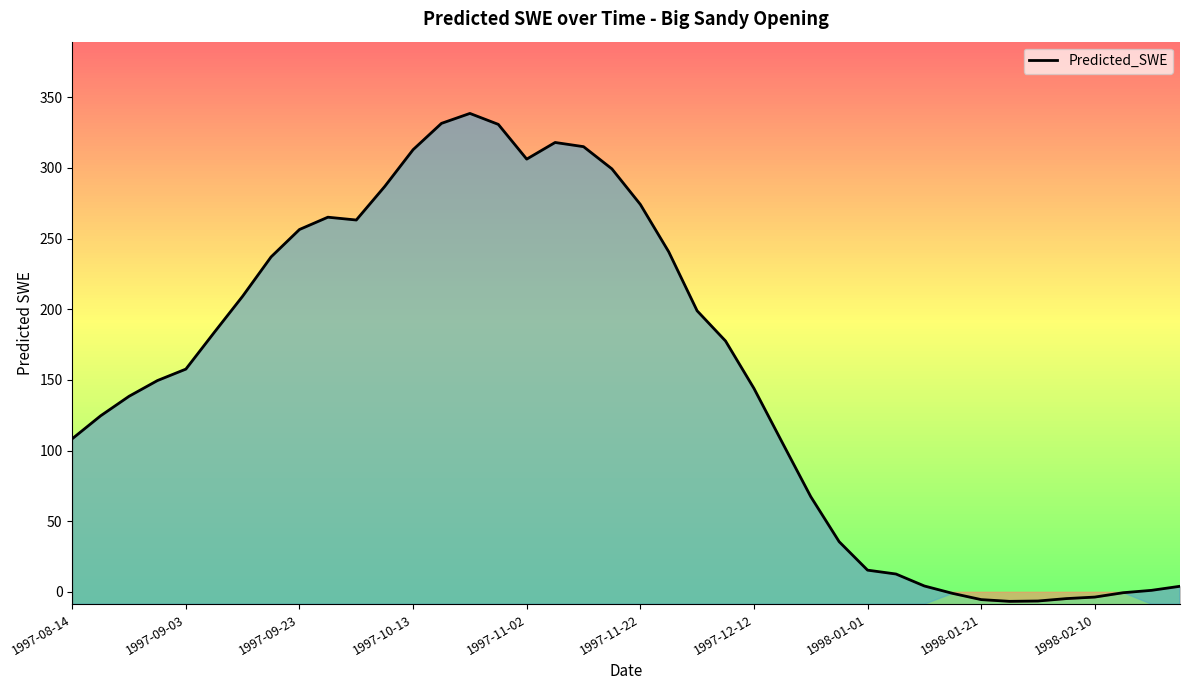

Which has a higher value, 11 or 26?

11